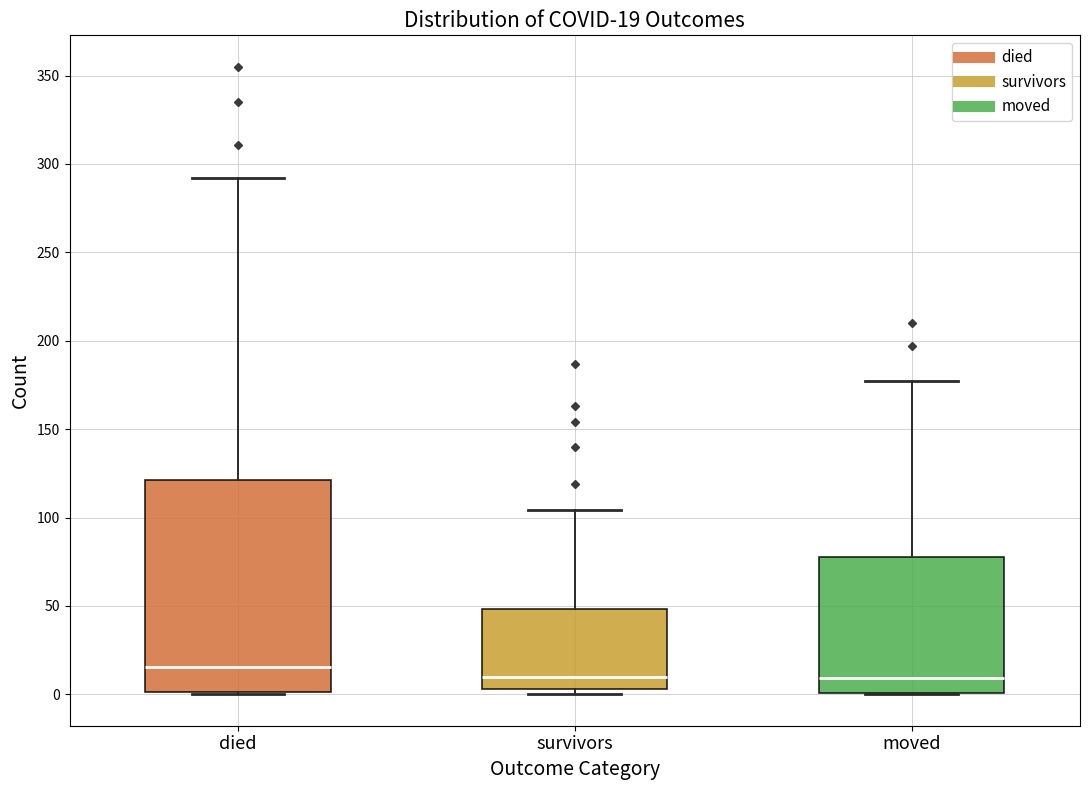

Which box has the highest median line?

died